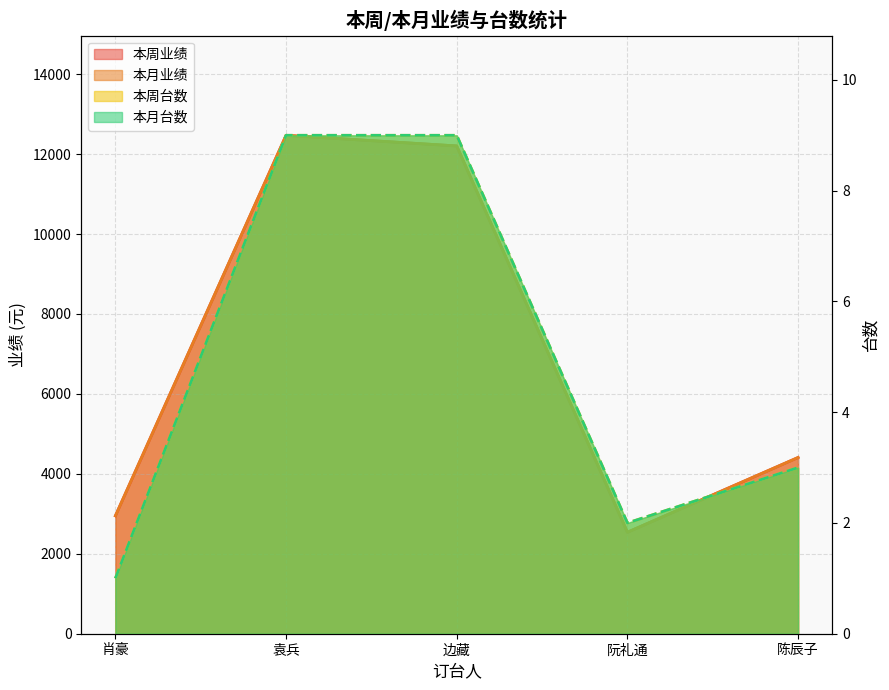

Rank the categories by 本月业绩 value from highest to lowest.

袁兵, 边藏, 陈辰子, 肖豪, 阮礼通